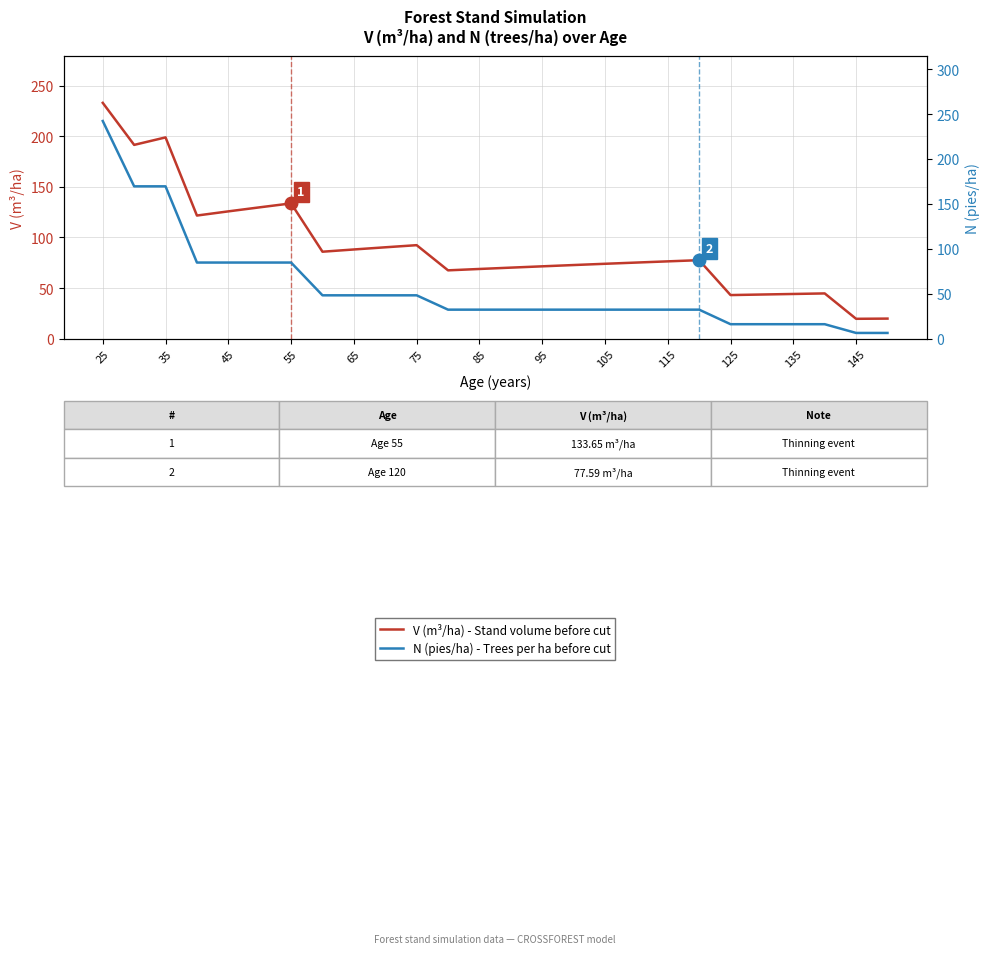

How many series are shown in this chart?

2